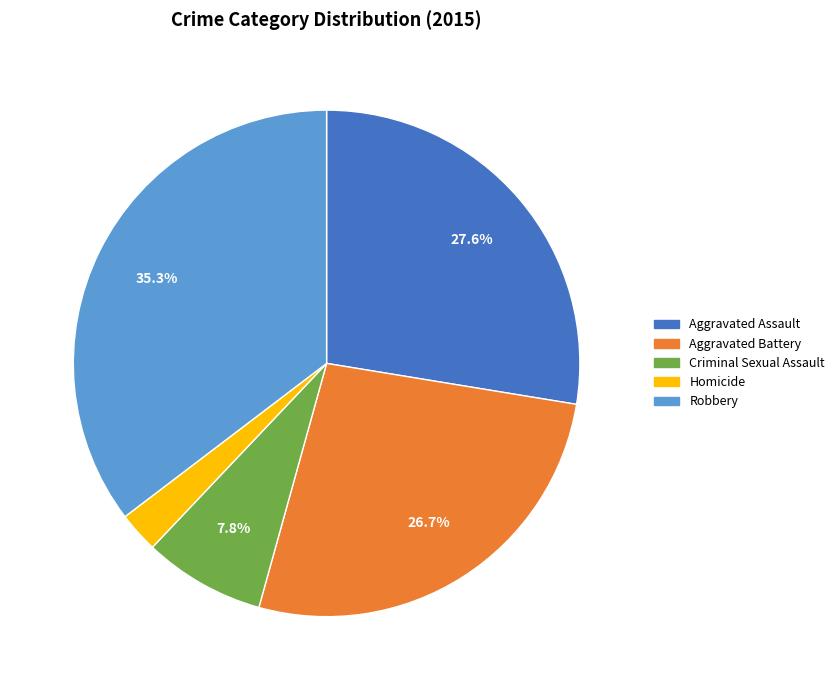

To the nearest percent, what portion does Aggravated Assault represent?

28%